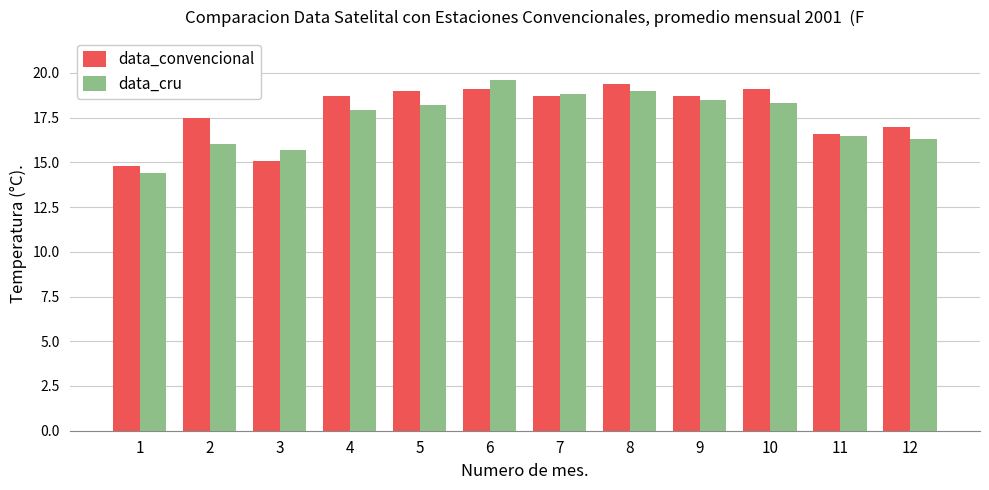

What is the value of the data_cru bar at the 11th from the left?

16.5